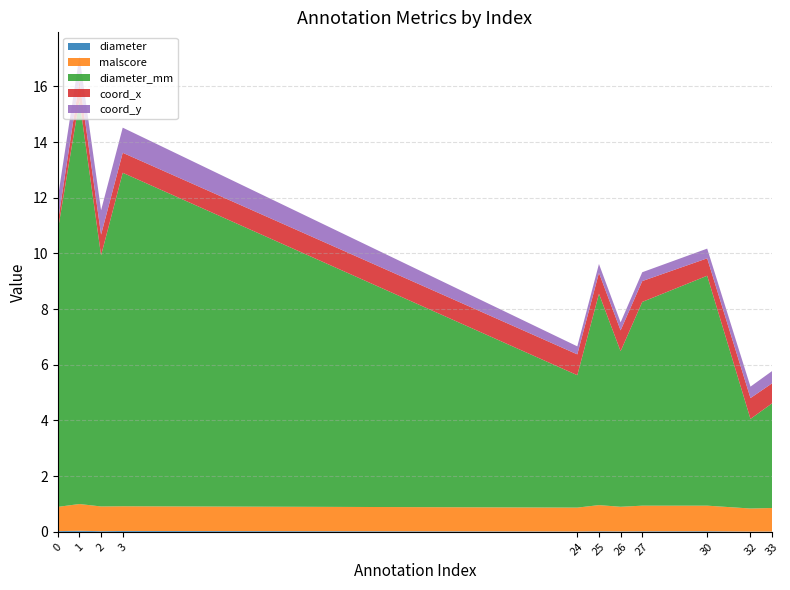

Reading left to right, transcribe all the data shown in this chart.

diameter: 0=0.0	1=0.0	2=0.0	3=0.0	24=0.0	25=0.0	26=0.0	27=0.0	30=0.0	32=0.0	33=0.0
malscore: 0=0.9	1=1.0	2=0.9	3=0.9	24=0.9	25=0.9	26=0.9	27=0.9	30=0.9	32=0.8	33=0.8
diameter_mm: 0=9.9	1=14.5	2=9.0	3=12.0	24=4.8	25=7.6	26=5.6	27=7.3	30=8.3	32=3.2	33=3.8
coord_x: 0=0.3	1=0.7	2=0.7	3=0.7	24=0.7	25=0.7	26=0.7	27=0.7	30=0.6	32=0.7	33=0.7
coord_y: 0=0.9	1=0.9	2=0.9	3=0.9	24=0.3	25=0.3	26=0.3	27=0.3	30=0.3	32=0.4	33=0.4